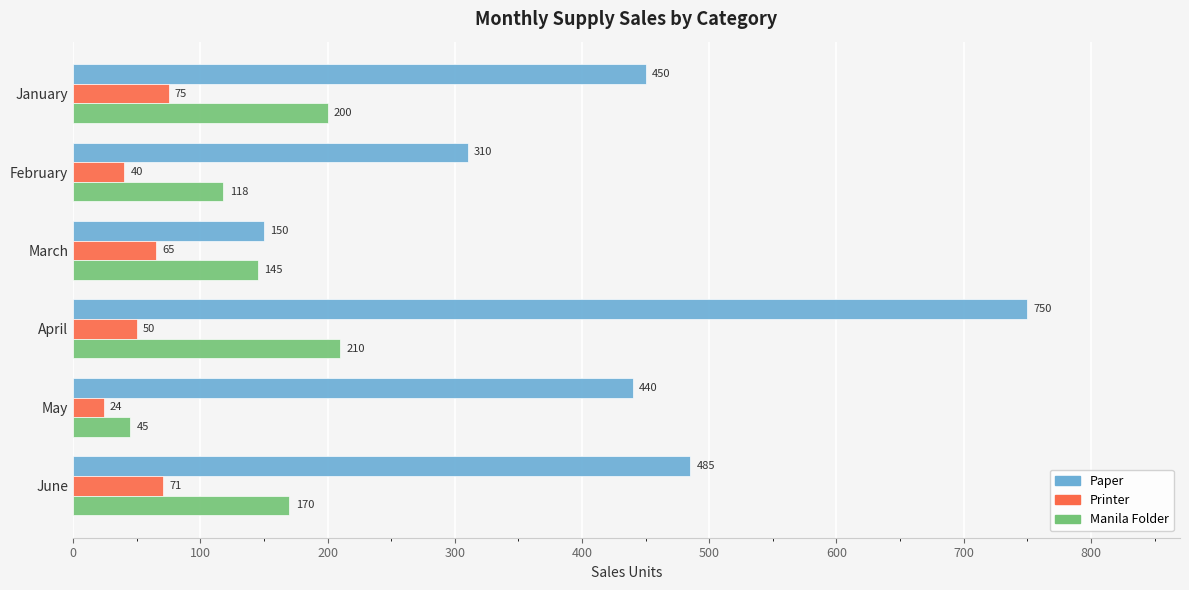

What is the total value across all series at February?

468